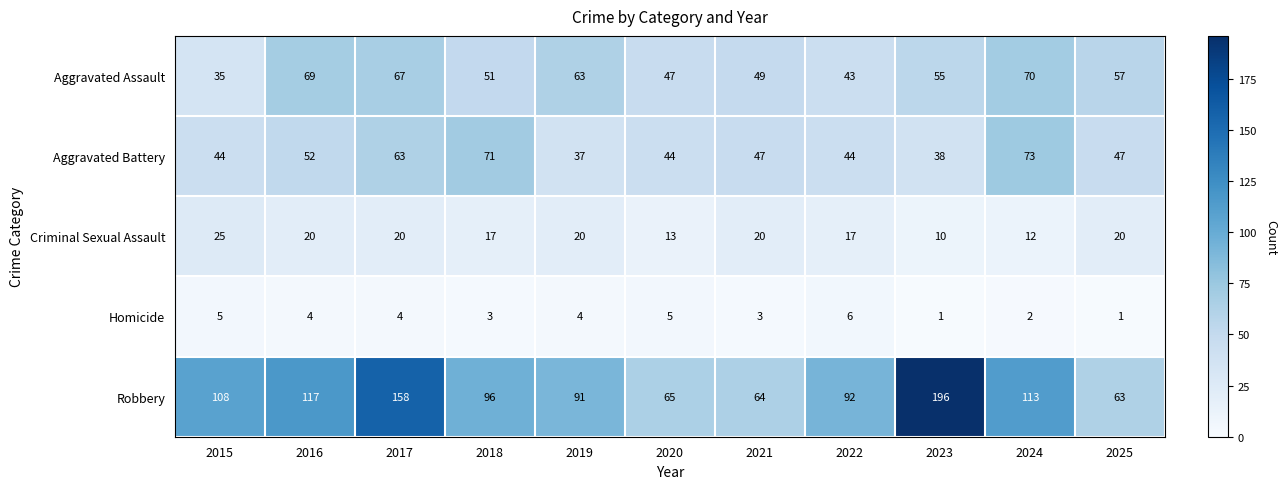

How many data points in Robbery are less than 96?

5